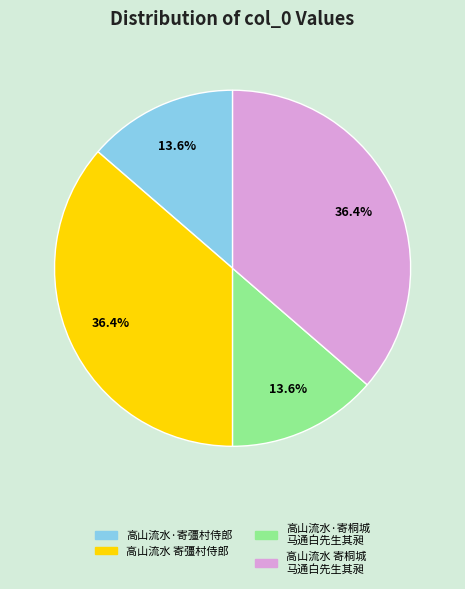

Is there a majority slice in this chart?

No